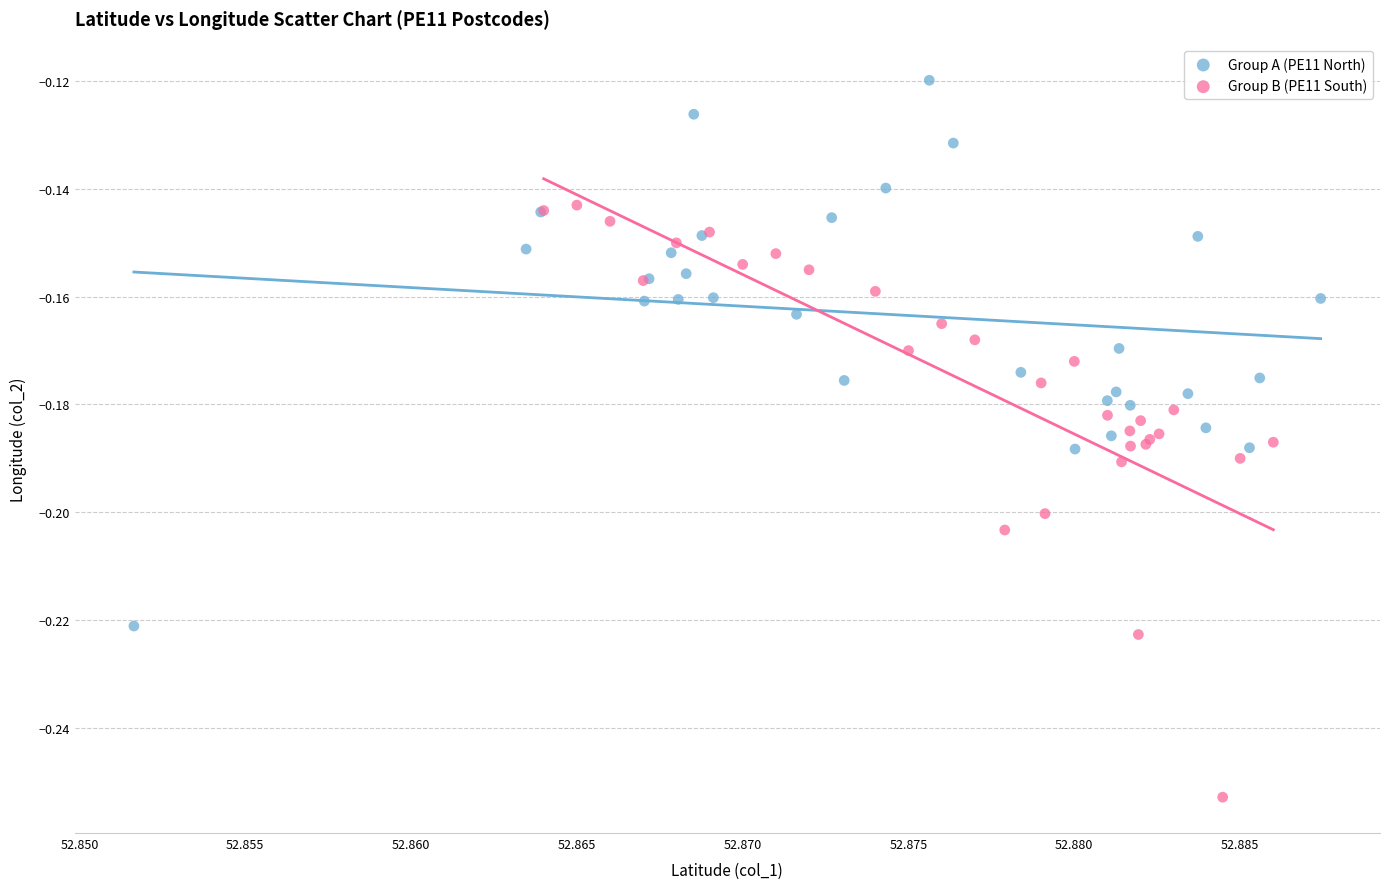

What are all the series names shown in the legend?

Group A (PE11 North), Group B (PE11 South)